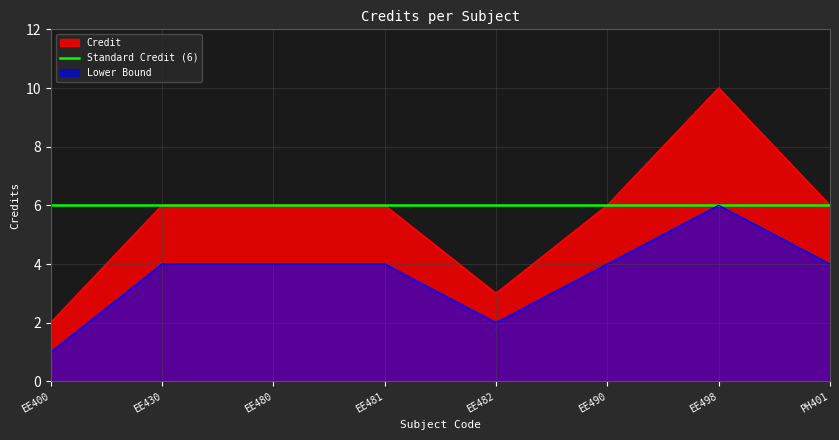

Does the chart display data point markers on the line(s)?

No